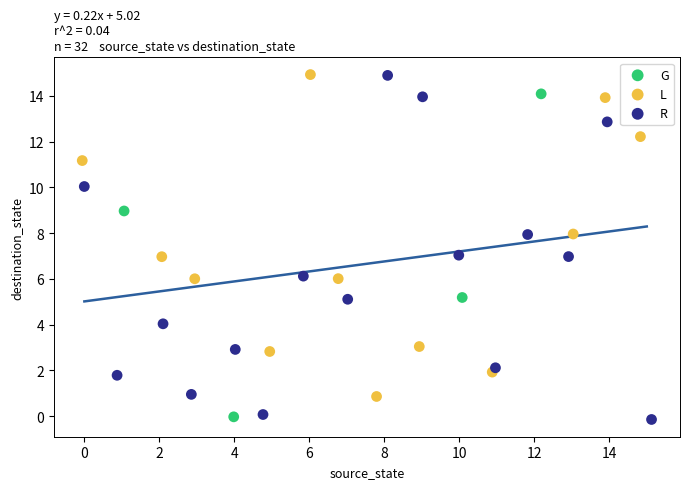

What are all the series names shown in the legend?

G, L, R